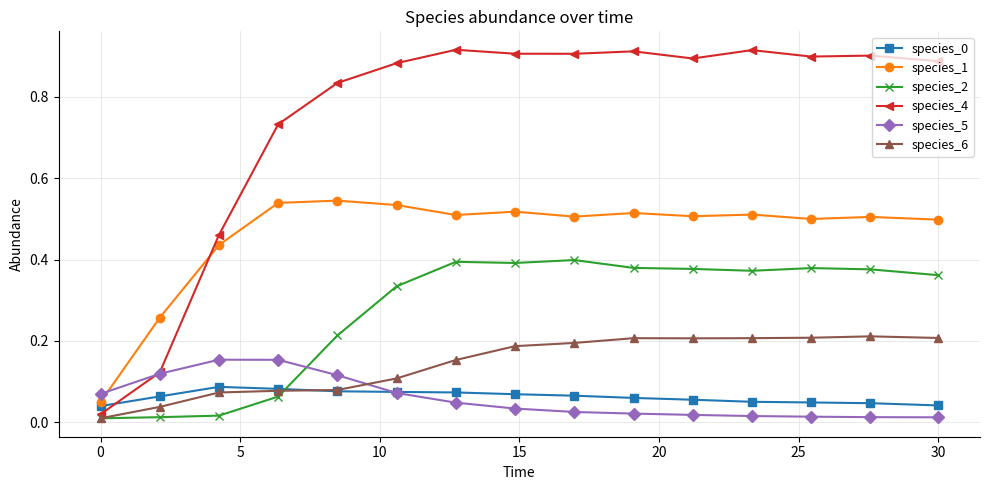

At how many categories does at least one series exceed 0?

15